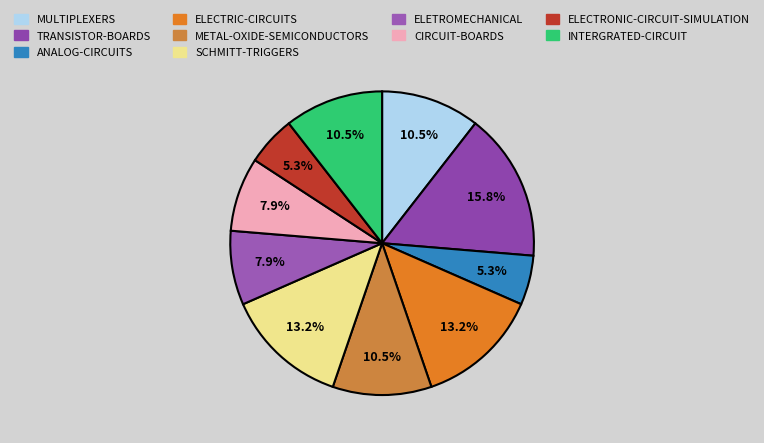

To the nearest percent, what is the combined percentage of ELETROMECHANICAL and SCHMITT-TRIGGERS?

21%